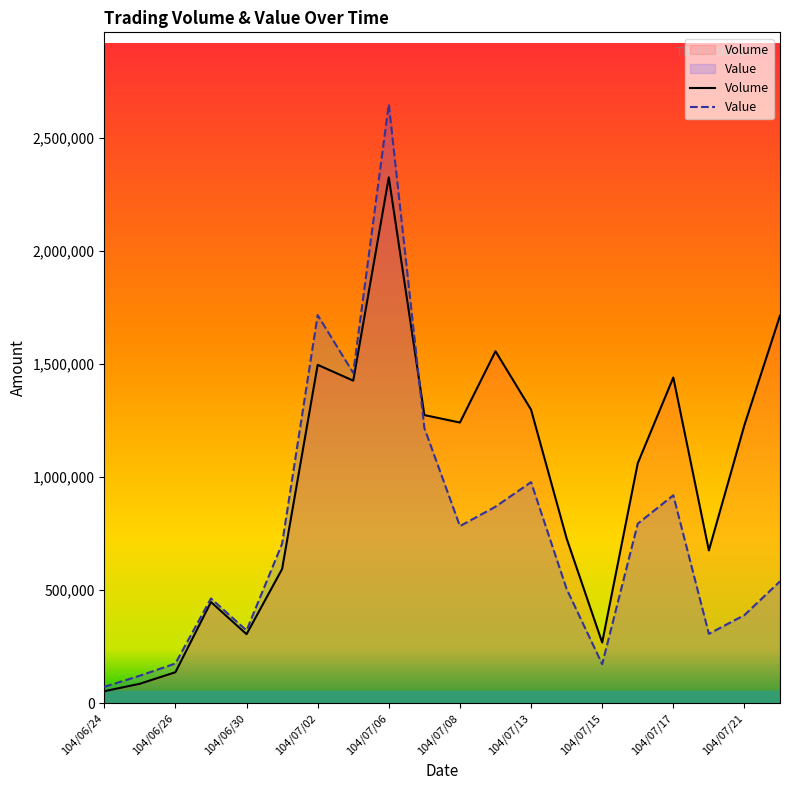

How many data points in Value are less than 705540?

10